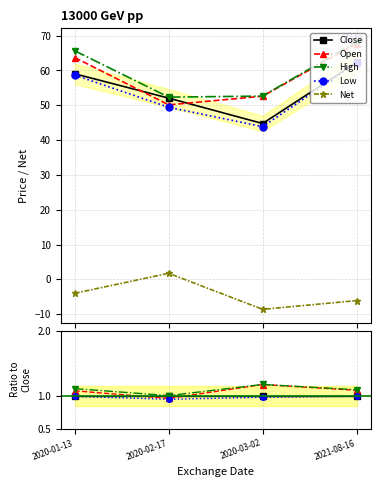

What is the label of the 4th point from the left?

2021-08-16